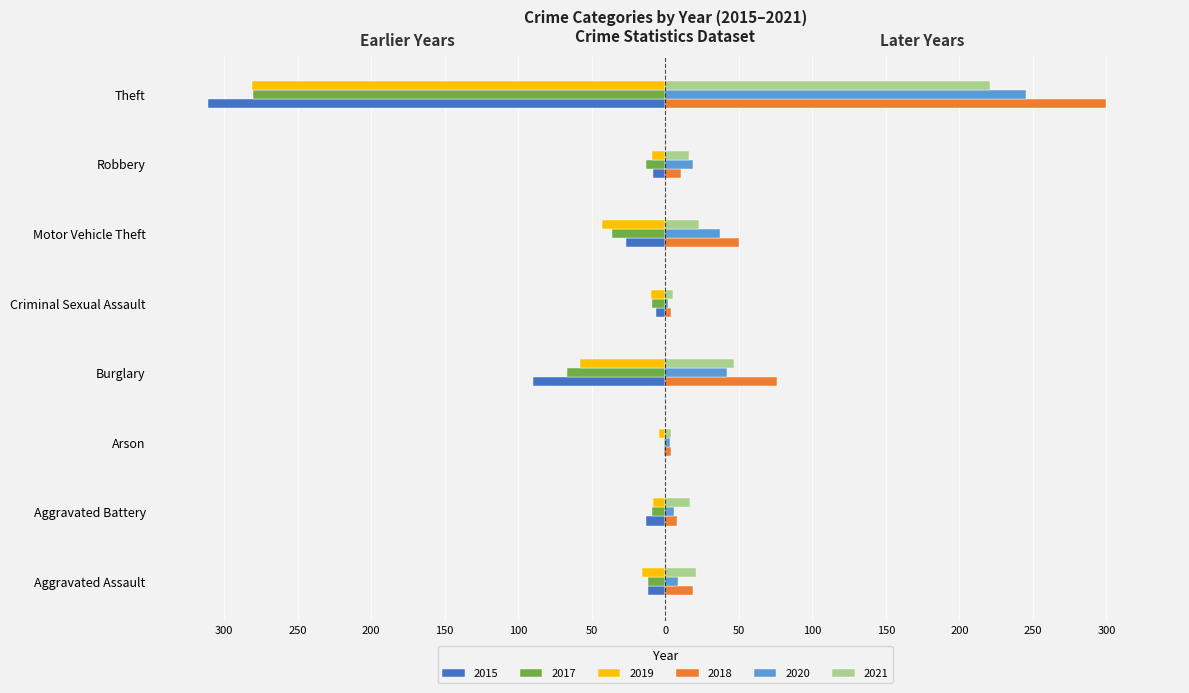

At which label does 2021 first exceed 21?

Burglary